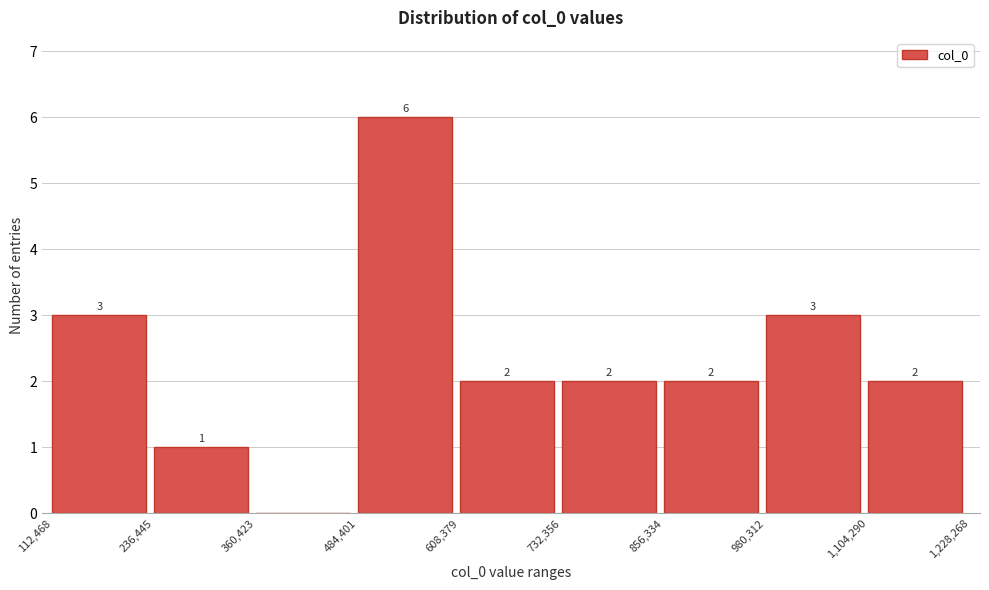

Over which range of the x-axis is the bar tallest?

484,401 to 608,379